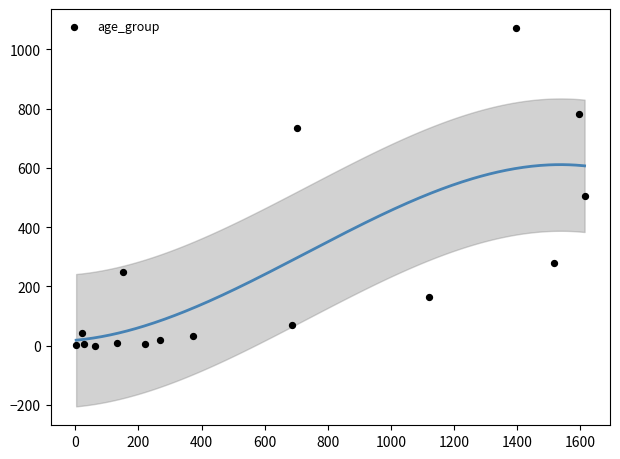

What Y value in the scatter plot is closest to 536?

504